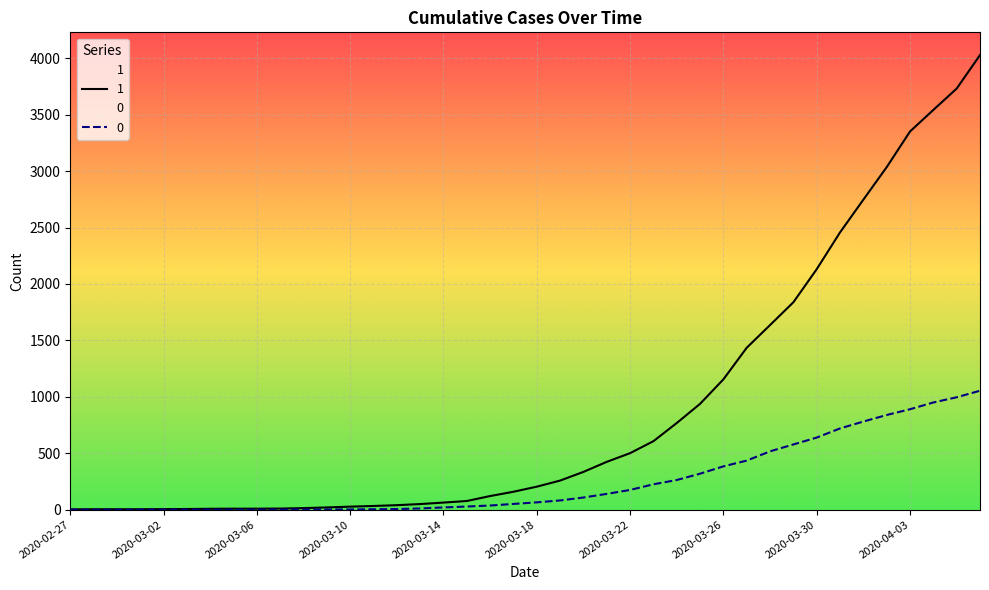

What is the total value across all series at 2020-03-11?

37